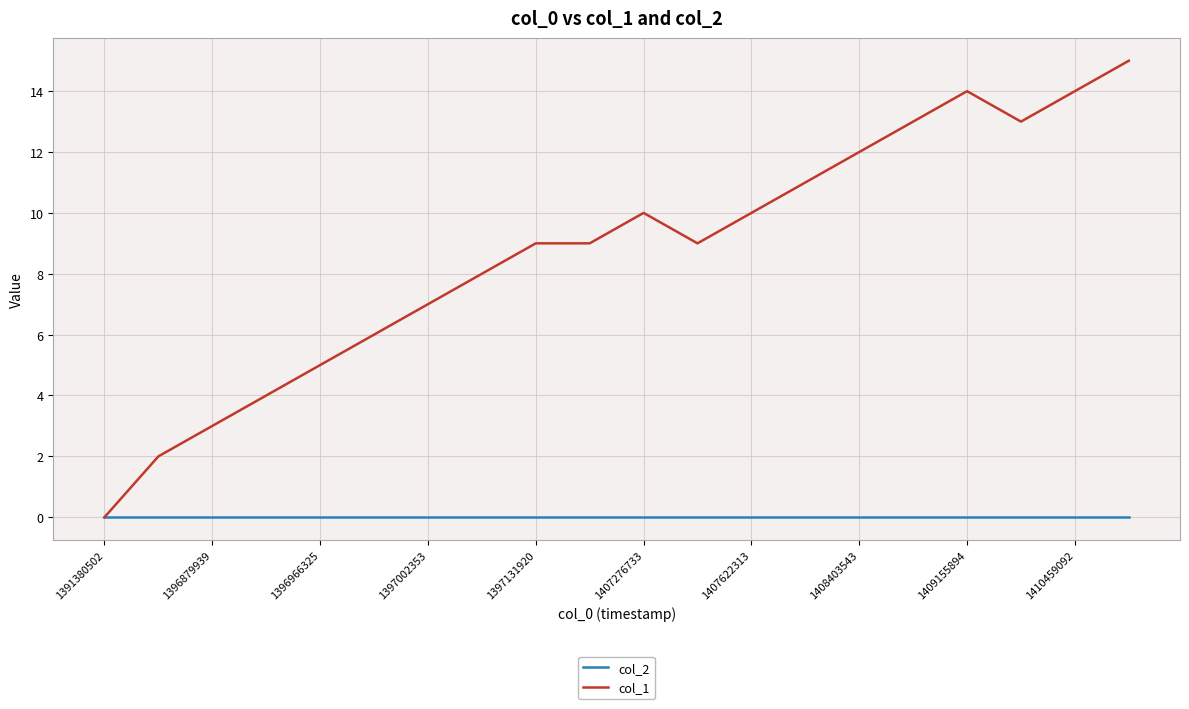

Reading left to right, extract all data points from this chart.

col_2: 0	0	0	0	0	0	0	0	0	0	0	0	0	0	0	0	0	0	0	0
col_1: 0	2	3	4	5	6	7	8	9	9	10	9	10	11	12	13	14	13	14	15